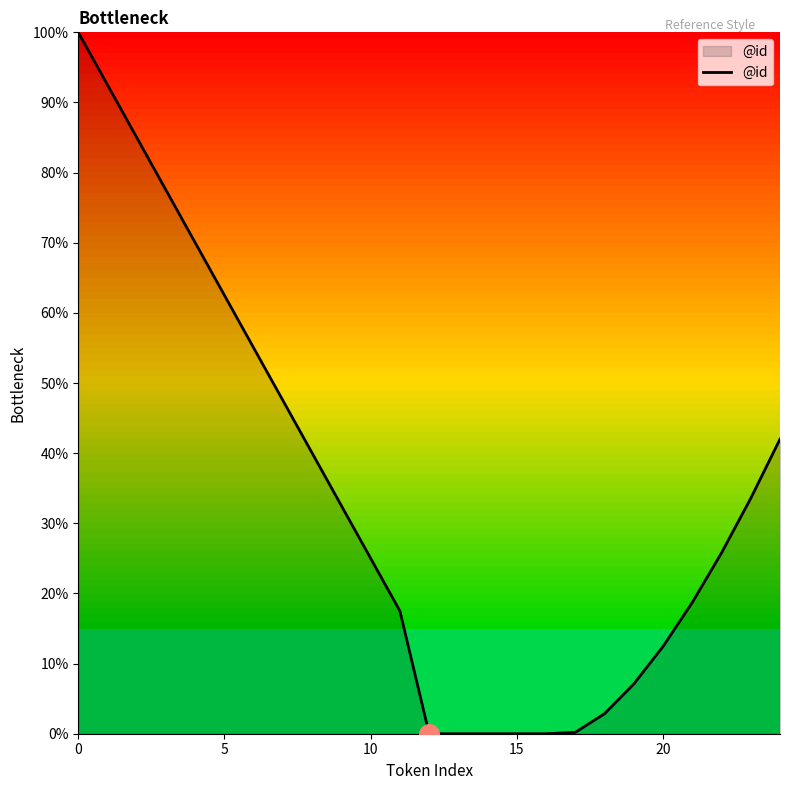

What is the difference between the maximum and minimum values?

100.0